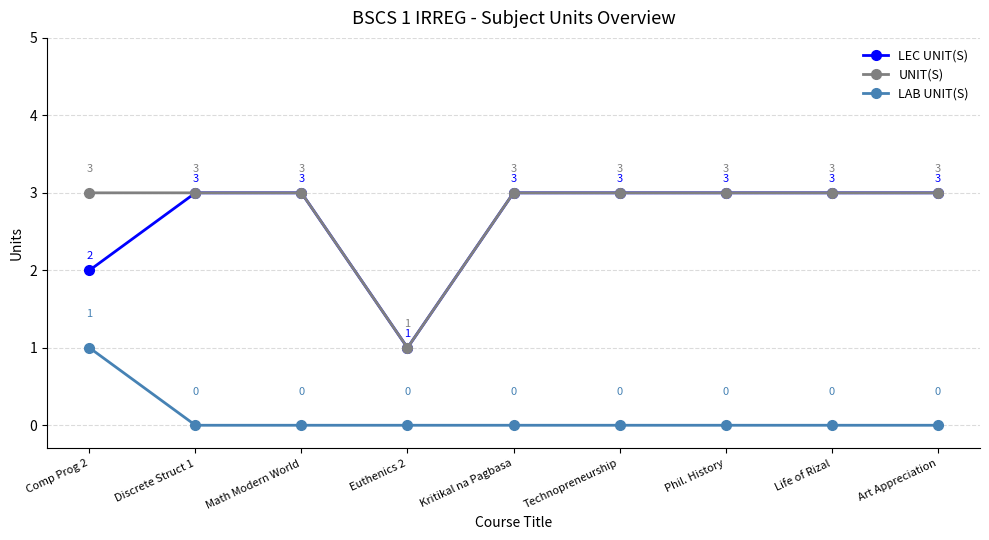

How many interior local valleys does the LEC UNIT(S) series have?

1